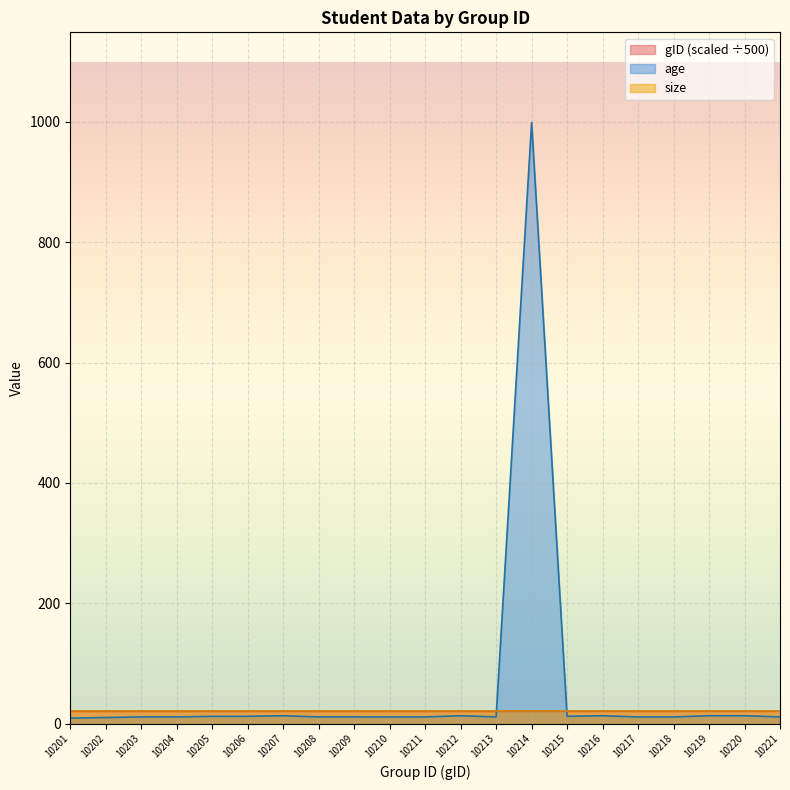

Where is age nearest to the value 504?

10207